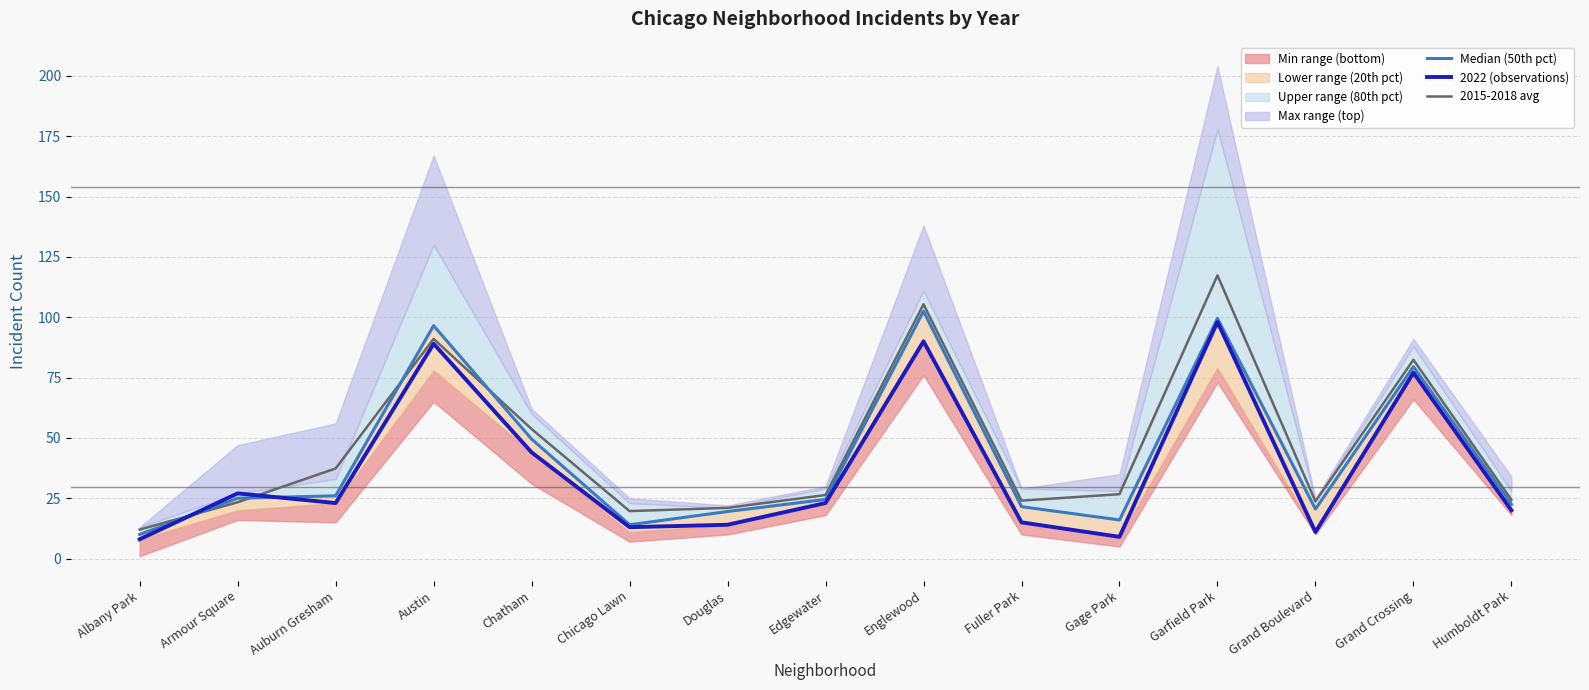

At Chicago Lawn, list the series in order from smallest to largest.

2022 (observations), Median (50th pct), 2015-2018 avg